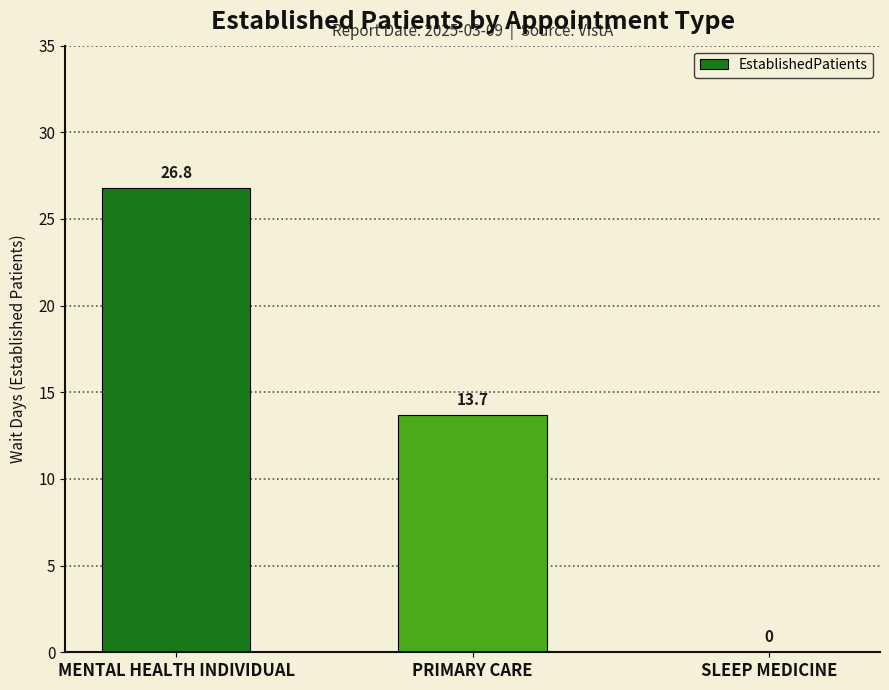

At which label is the value closest to 13?

PRIMARY CARE